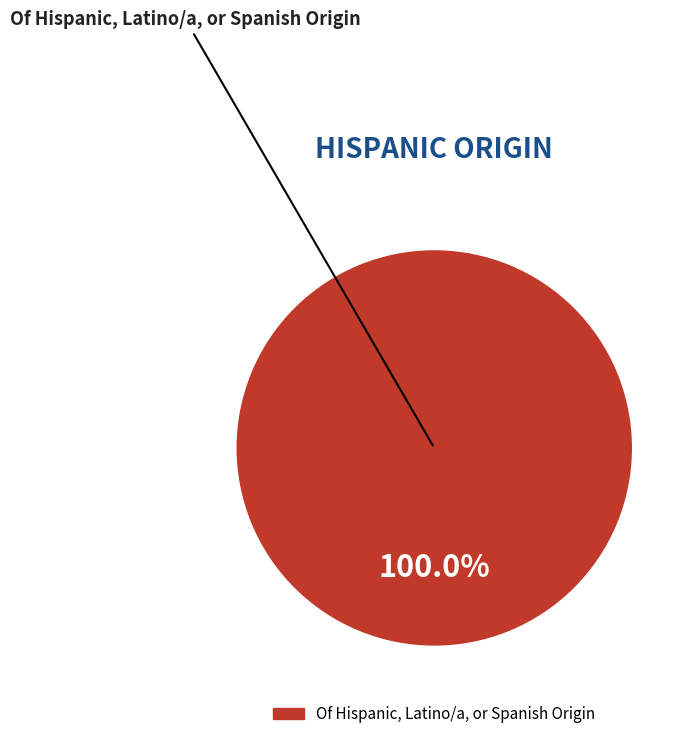

Is there any slice that represents more than half of the pie?

Yes